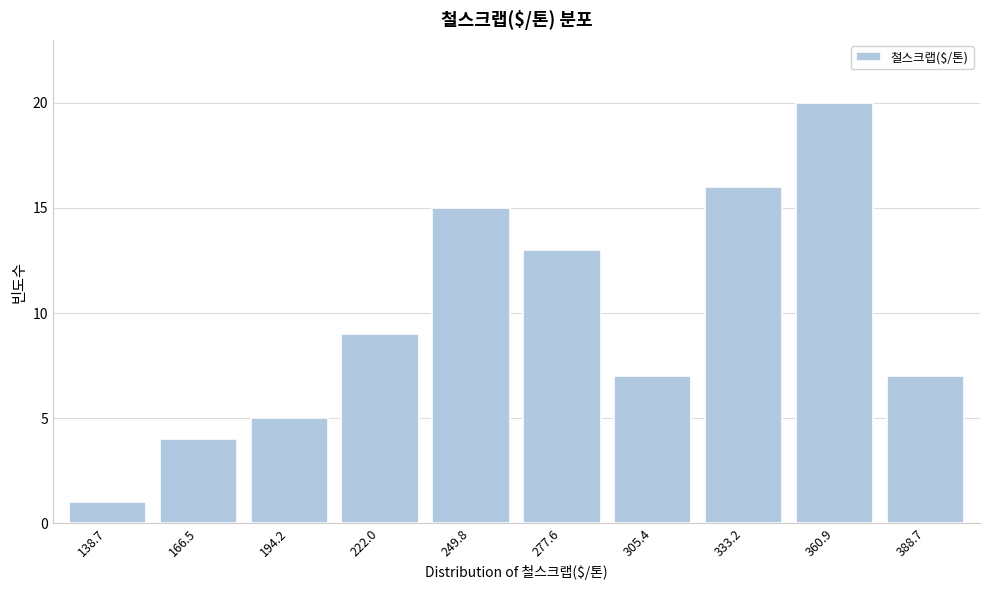

Reading left to right, extract all data points from this chart.

1	4	5	9	15	13	7	16	20	7